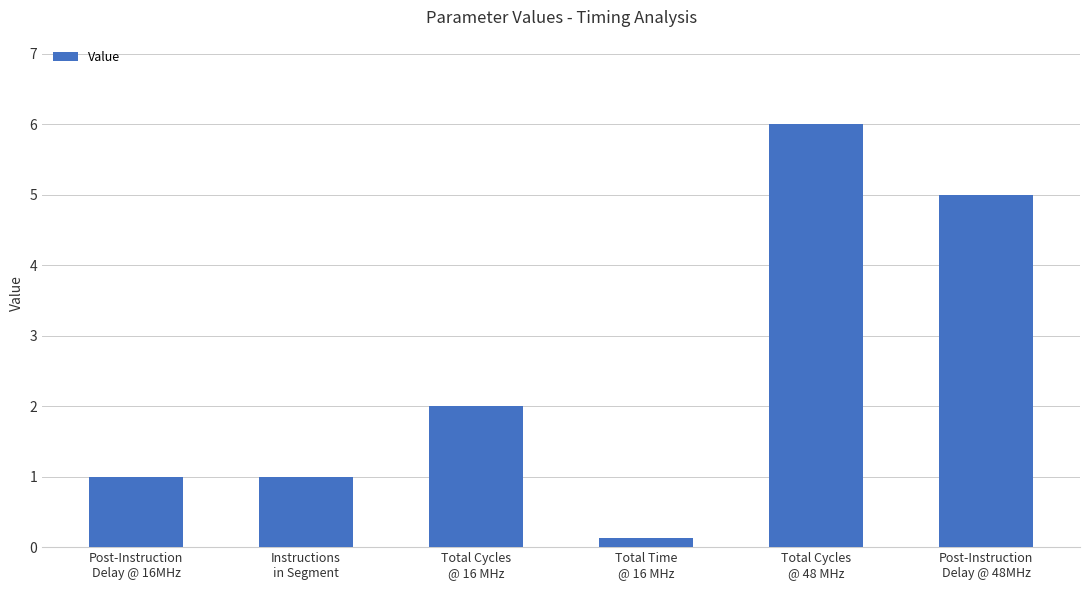

True or false: the data shows 1.0 at Instructions
in Segment.

True